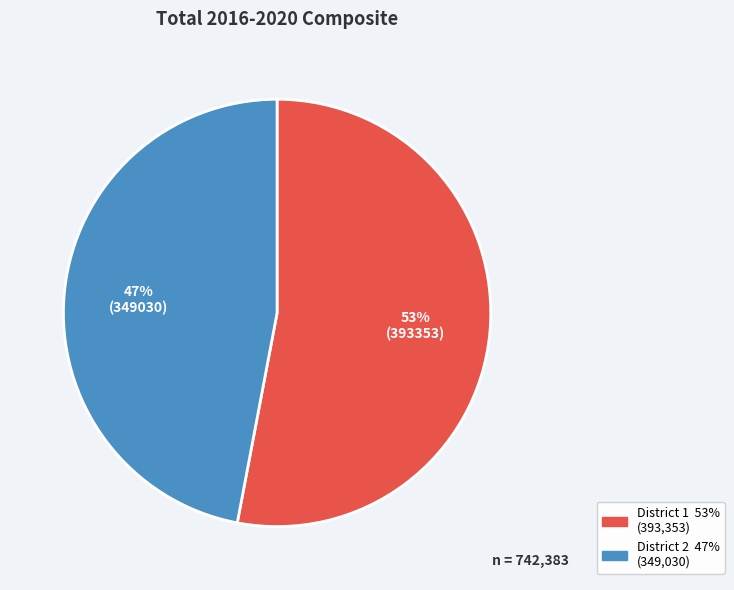

To the nearest percent, what is the average slice percentage?

50%